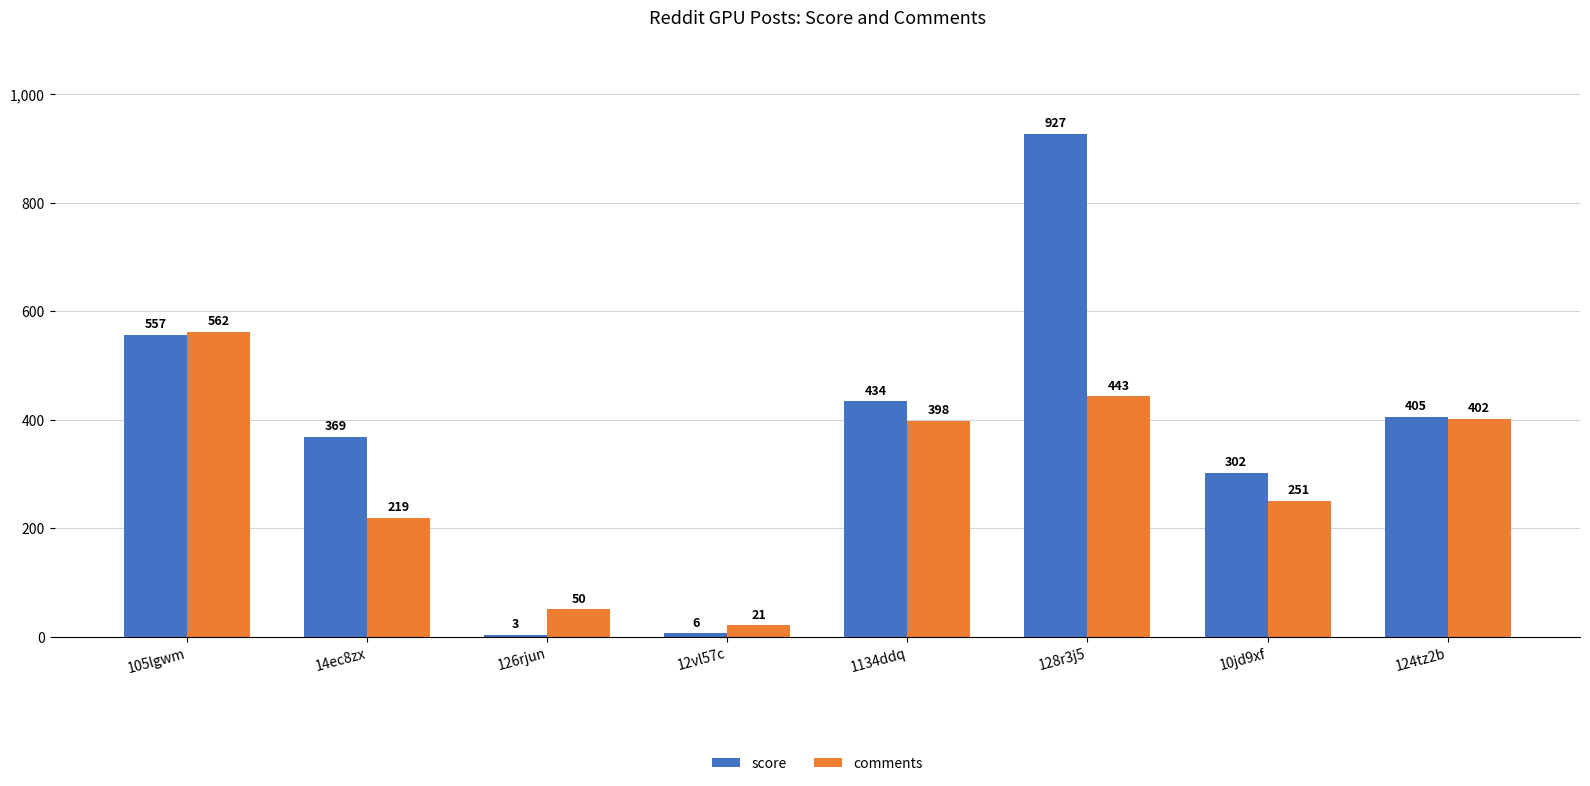

What is the sum of all score values?

3003